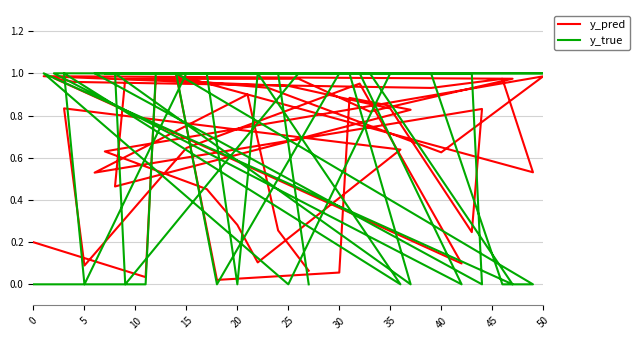

Count the y_true values in the range 0 to 1.

40